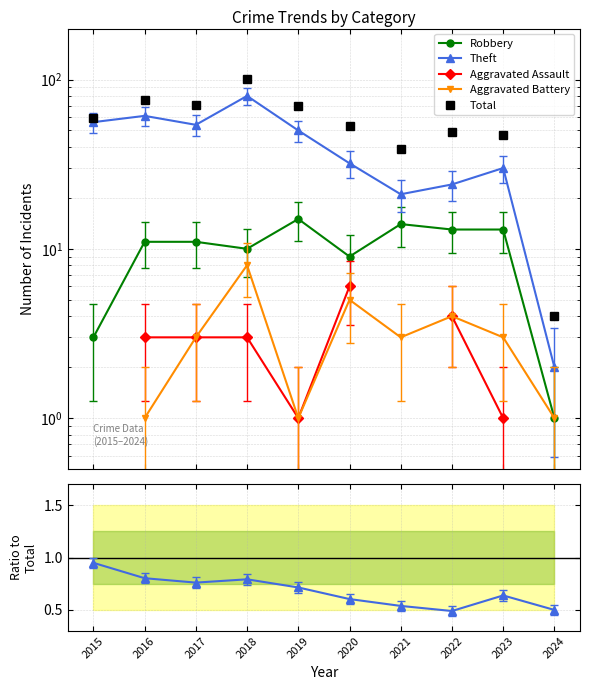

What is the smallest value displayed?

0.5